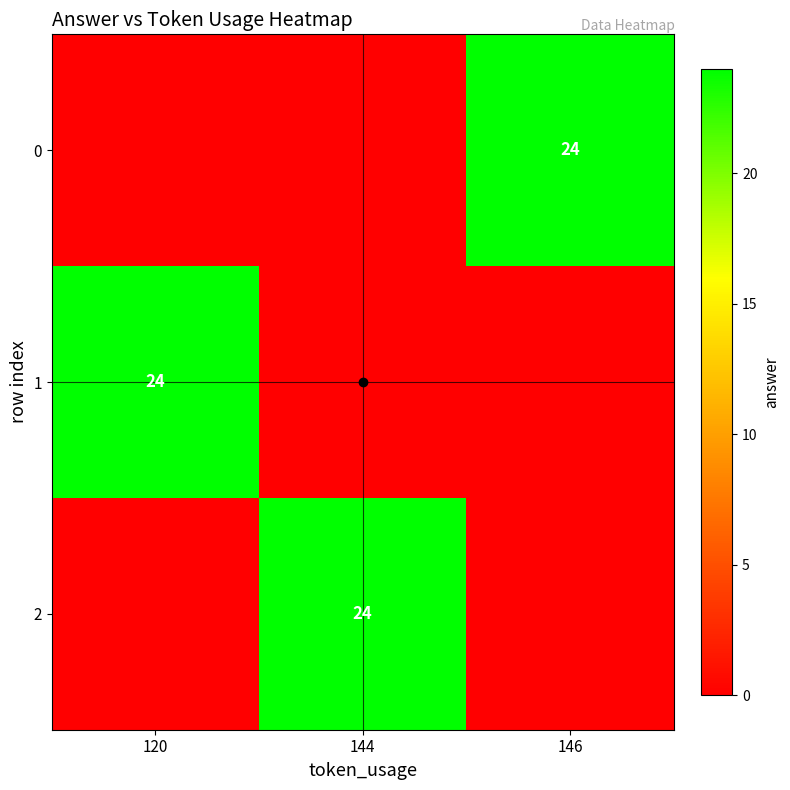

The 1 series shows 7 at 120. True or false?

False